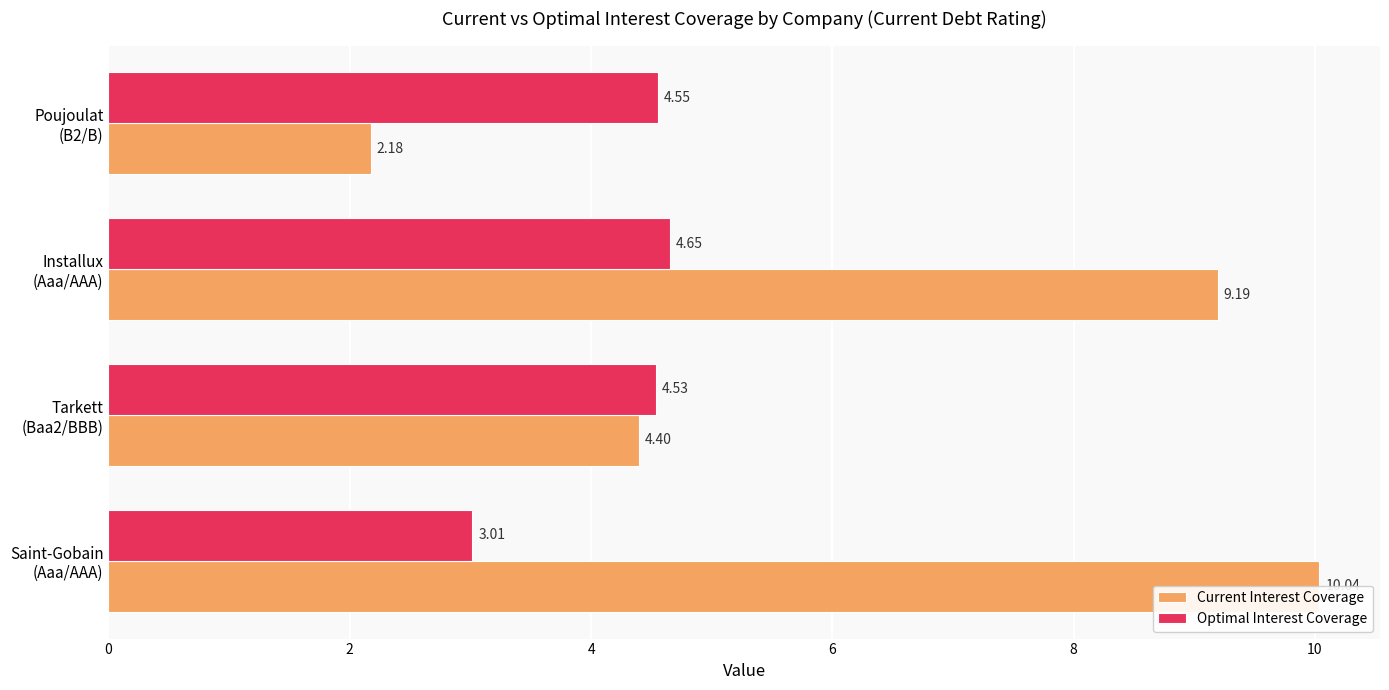

Reading left to right, list all the values displayed in this chart.

Current Interest Coverage: 10.0	4.4	9.2	2.2
Optimal Interest Coverage: 3.0	4.5	4.7	4.6